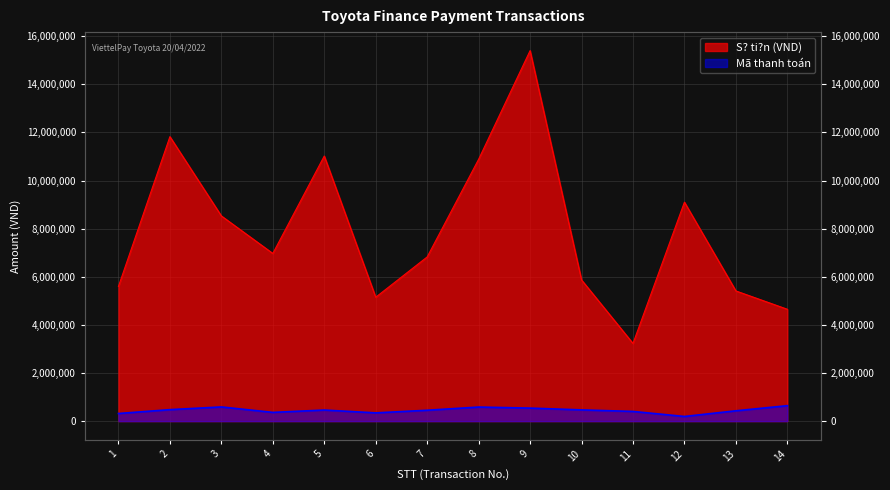

True or false: Mã thanh toán and S? ti?n intersect in this chart.

False